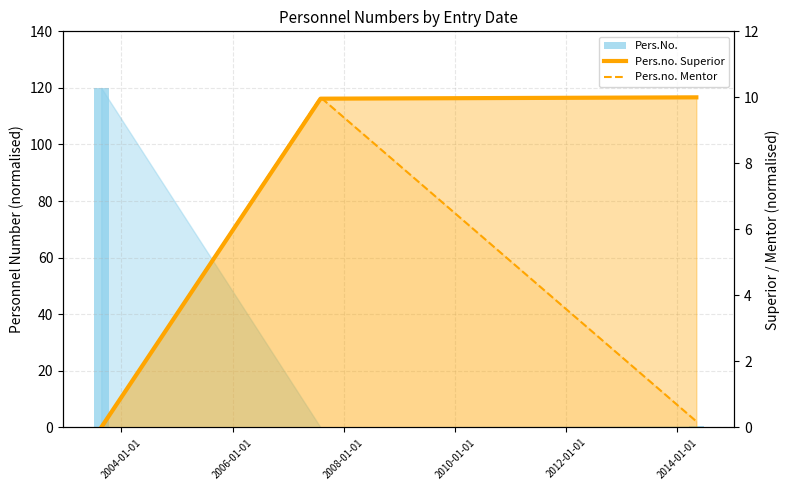

List the series in order of their peak value, highest first.

Pers.No., Pers.no. Superior, Pers.no. Mentor